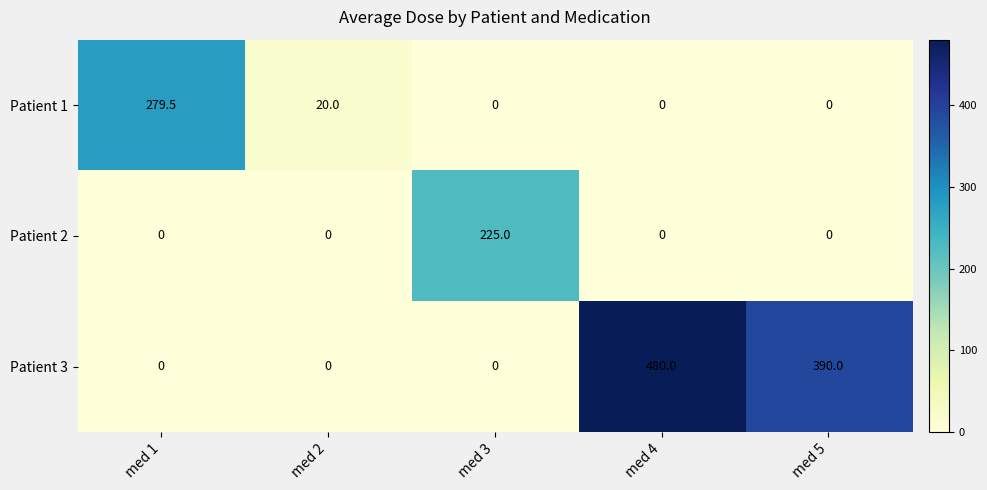

Which series changed the most between med 1 and med 4?

Patient 3